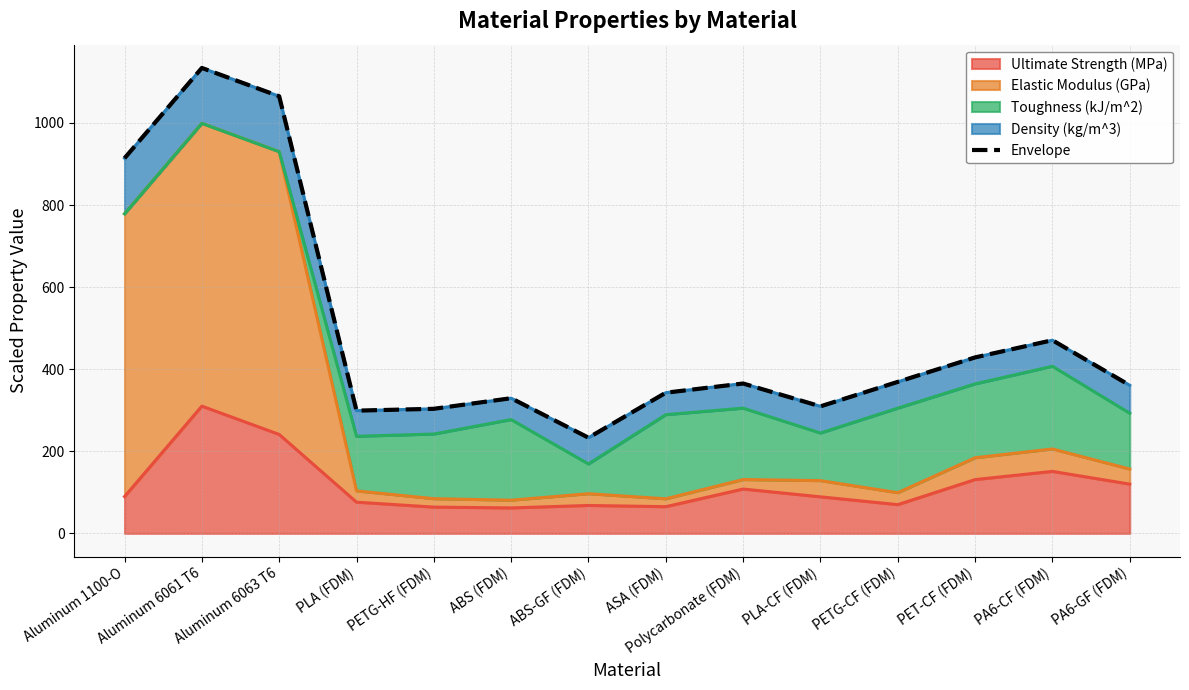

Does the chart have visible grid lines?

Yes